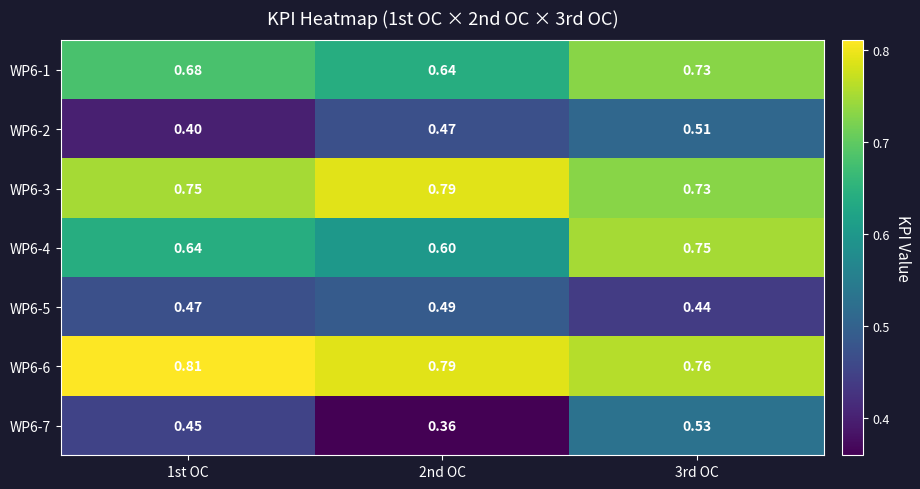

At which category is the sum across all series the highest?

3rd OC